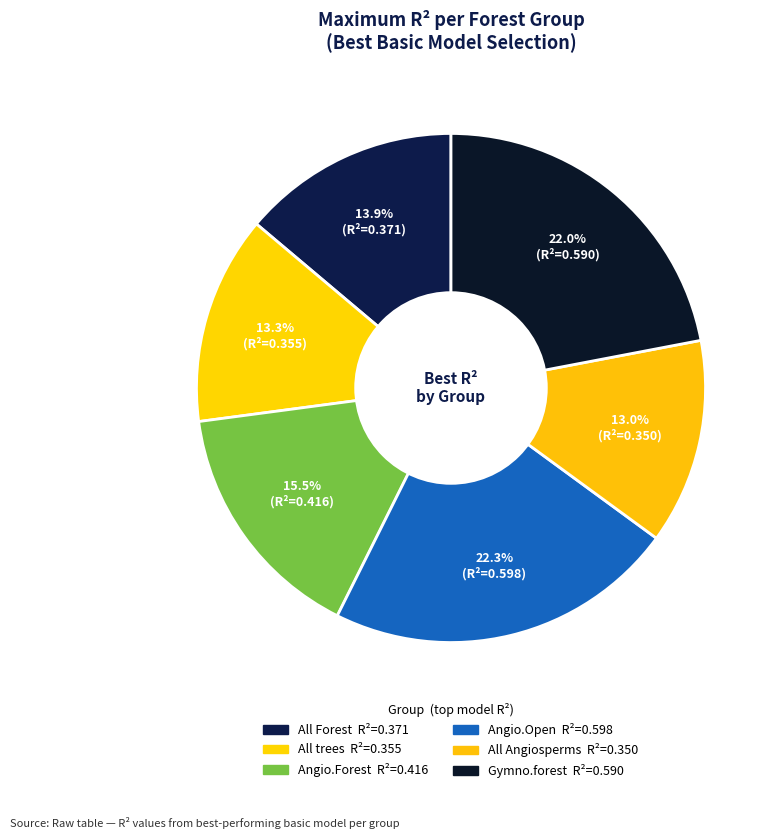

To the nearest percent, what is the average slice percentage?

17%